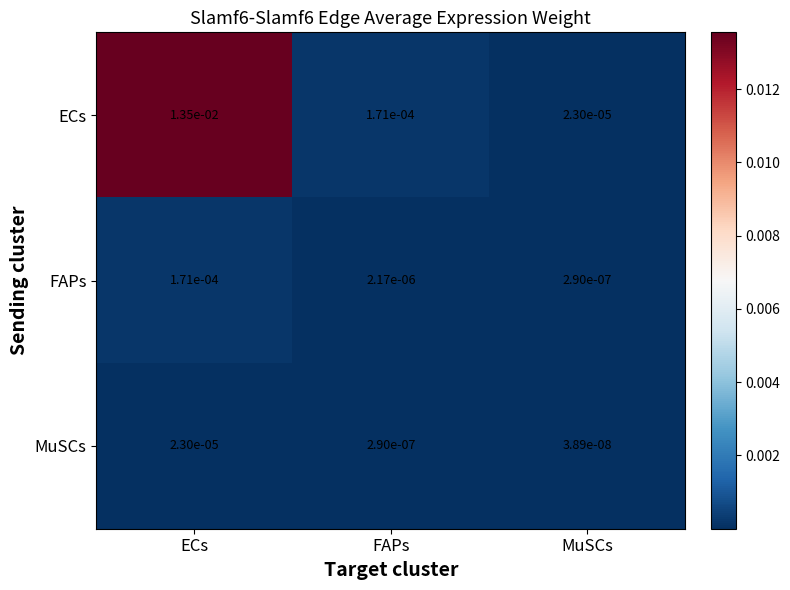

Which category has the lowest value across all series?

MuSCs